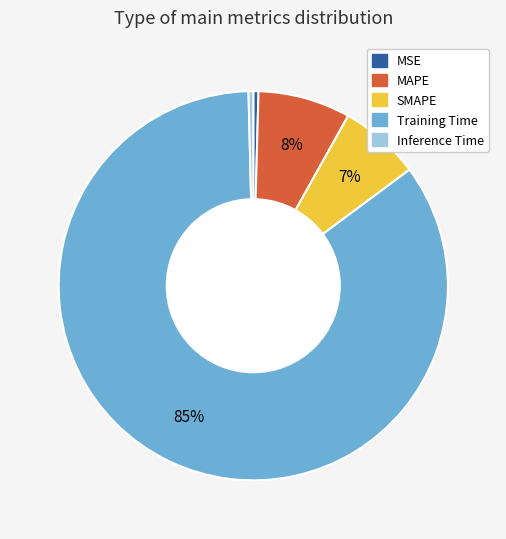

To the nearest percent, what is the combined percentage of MSE and Training Time?

85%